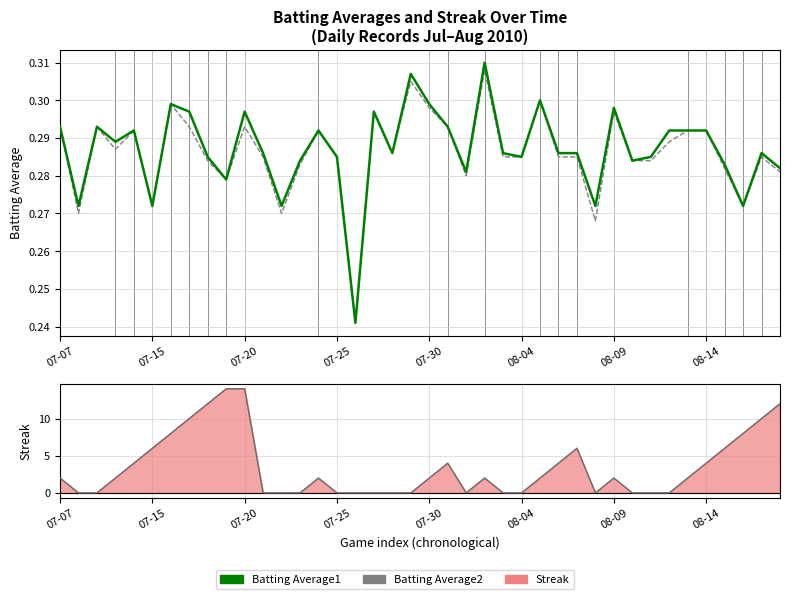

Reading right to left, list all the values displayed in this chart.

Batting Average1: 0.3	0.3	0.3	0.3	0.3	0.3	0.3	0.3	0.3	0.3	0.3	0.3	0.3	0.3	0.3	0.3	0.3	0.3	0.3	0.3	0.3	0.3	0.3	0.2	0.3	0.3	0.3	0.3	0.3	0.3	0.3	0.3	0.3	0.3	0.3	0.3	0.3	0.3	0.3	0.3
Batting Average2: 0.3	0.3	0.3	0.3	0.3	0.3	0.3	0.3	0.3	0.3	0.3	0.3	0.3	0.3	0.3	0.3	0.3	0.3	0.3	0.3	0.3	0.3	0.3	0.2	0.3	0.3	0.3	0.3	0.3	0.3	0.3	0.3	0.3	0.3	0.3	0.3	0.3	0.3	0.3	0.3